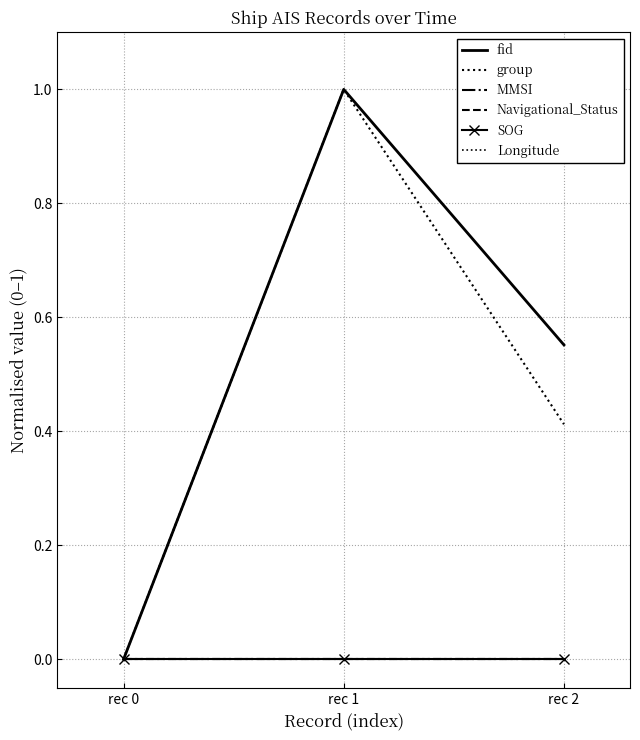

The fid series shows 1.0 at rec 1. True or false?

True